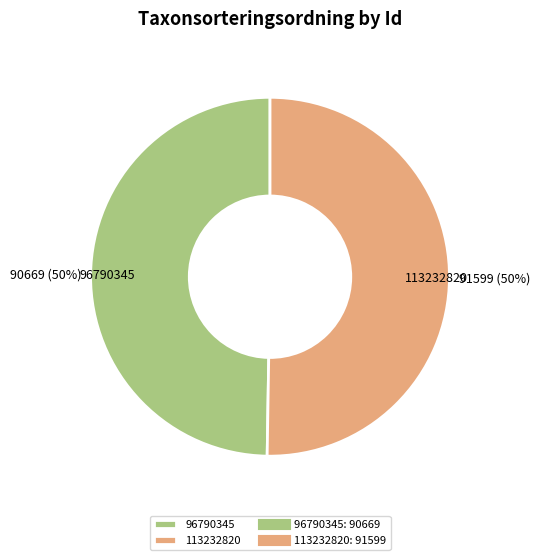

What percentage is the 113232820 slice, to the nearest percent?

50%